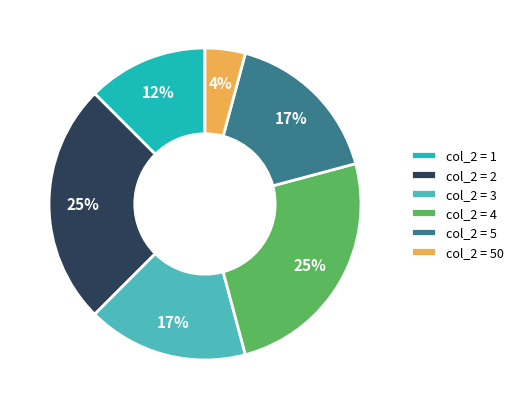

How many segments does this pie chart have?

6